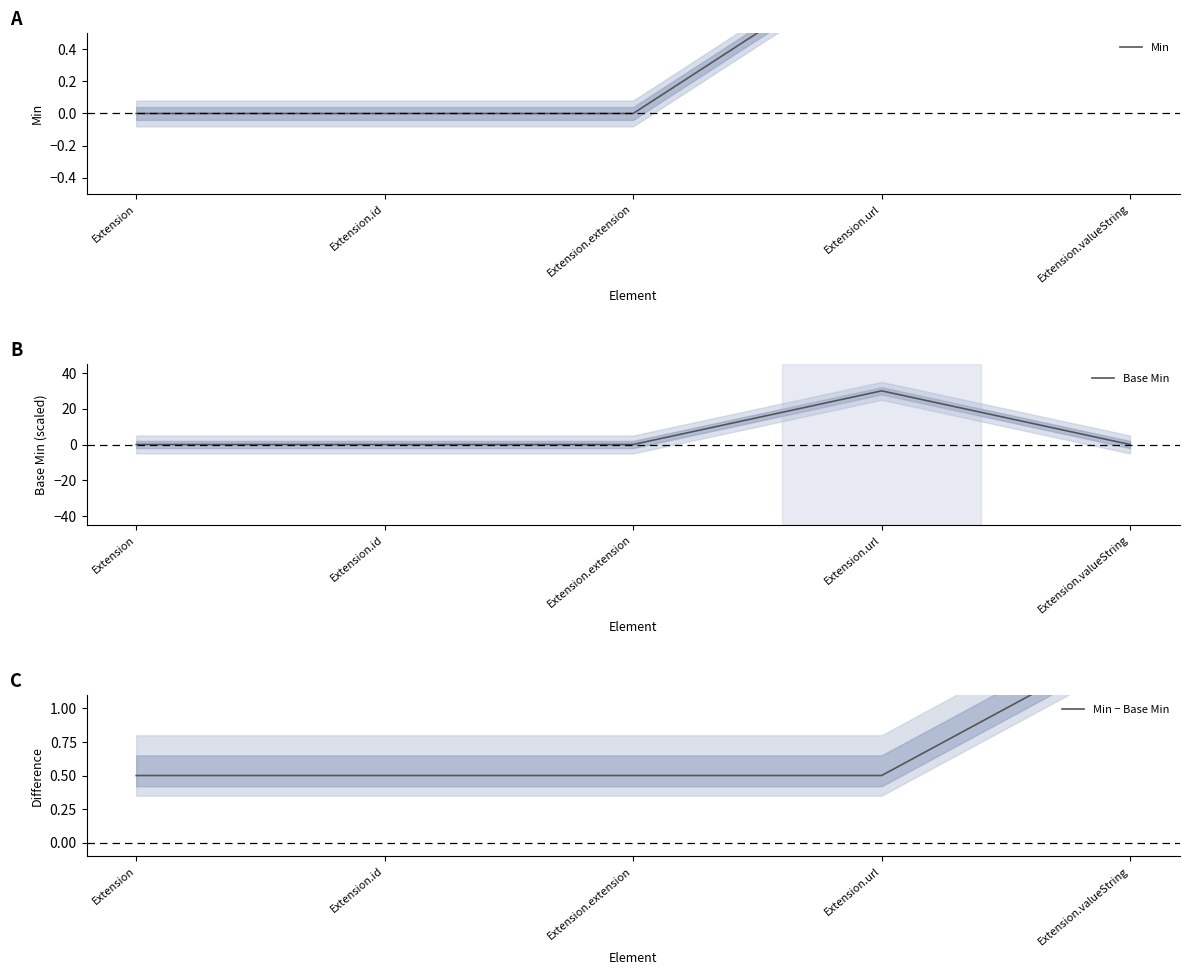

True or false: Min − Base Min has more than 0 points higher than both neighbors.

False